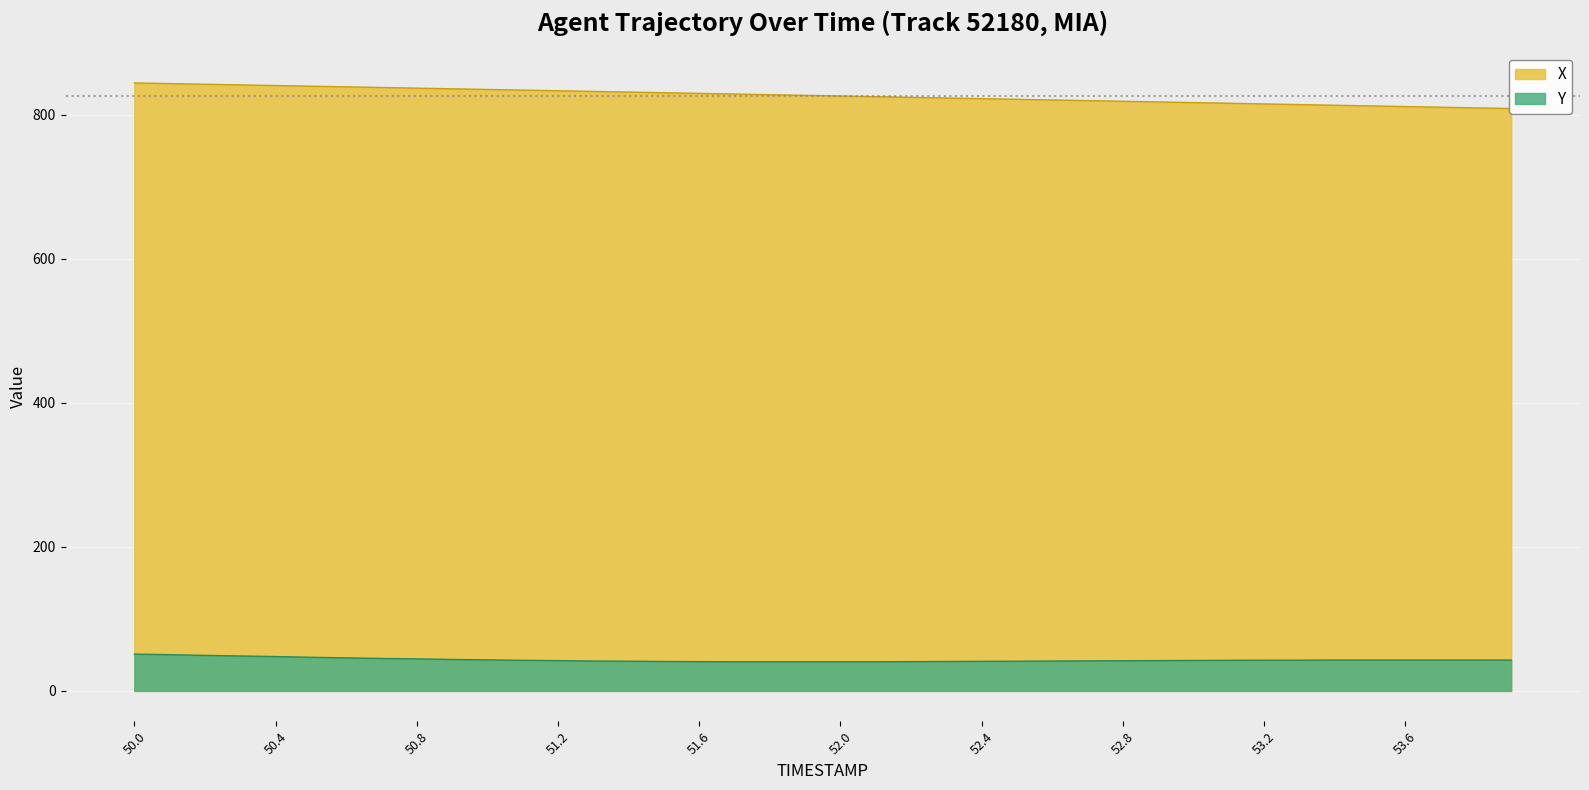

True or false: Y and X cross at least once.

False